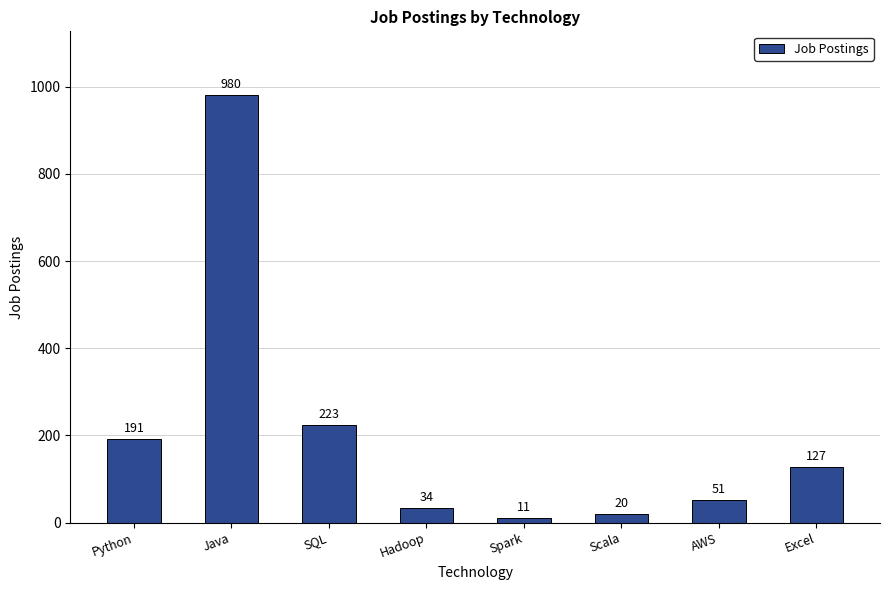

List the labels in order of value, smallest first.

Spark, Scala, Hadoop, AWS, Excel, Python, SQL, Java